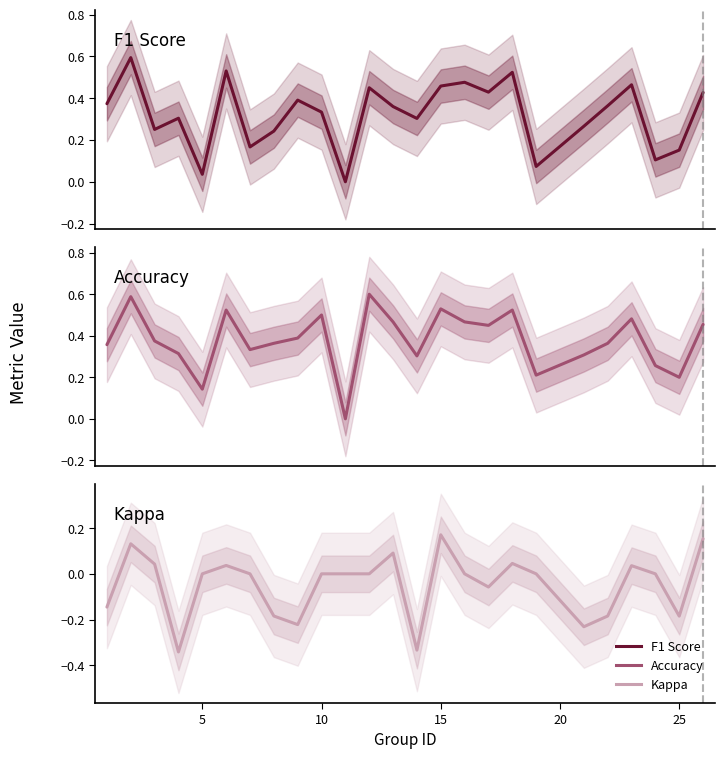

What is the maximum value for F1 Score?

0.6